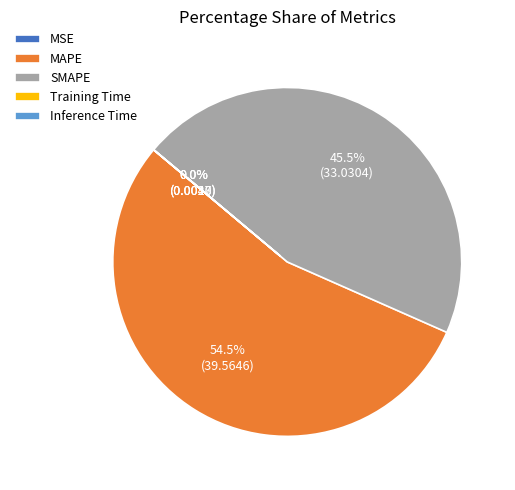

What is the largest slice in the pie chart?

MAPE